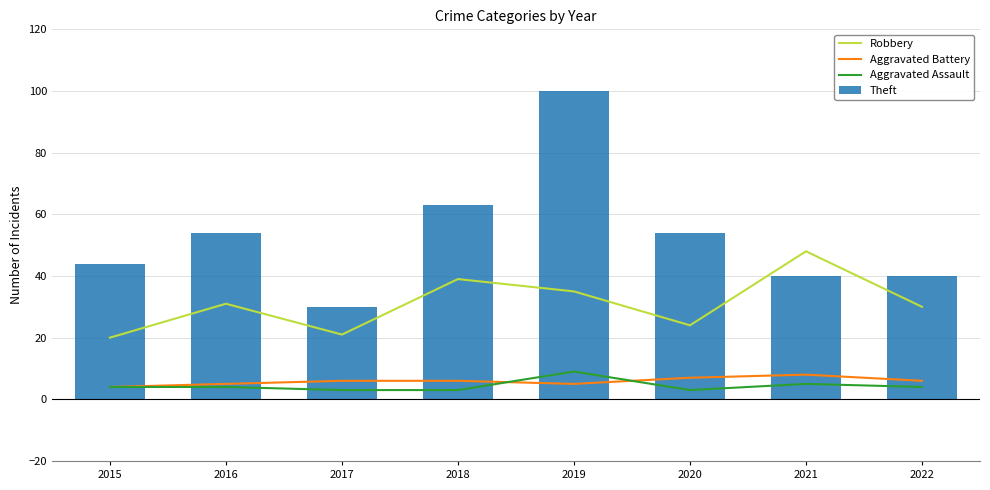

At how many categories does at least one series exceed 6?

8